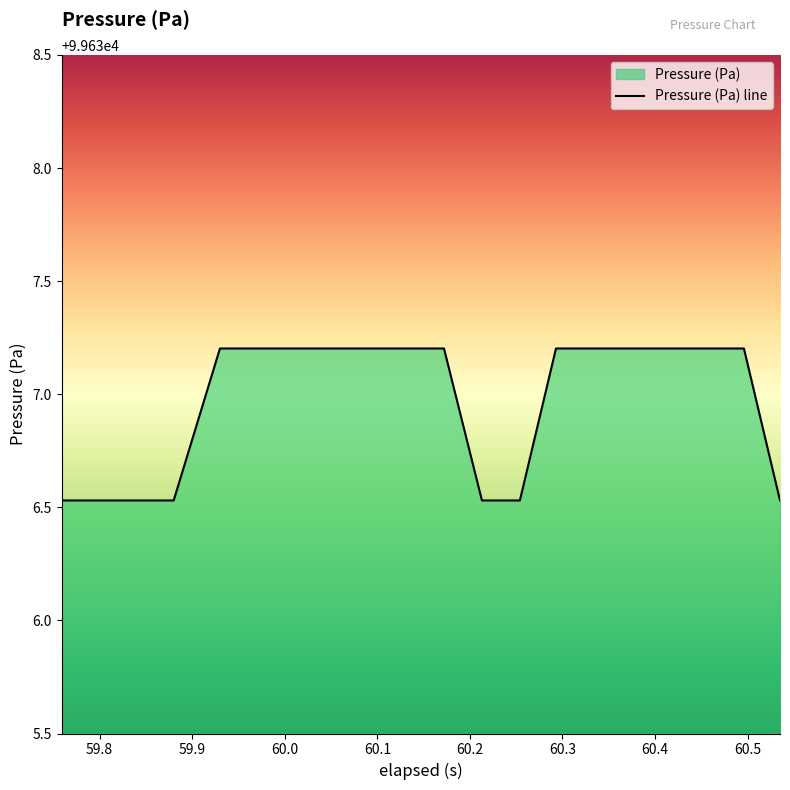

How many lines are shown in the chart?

1